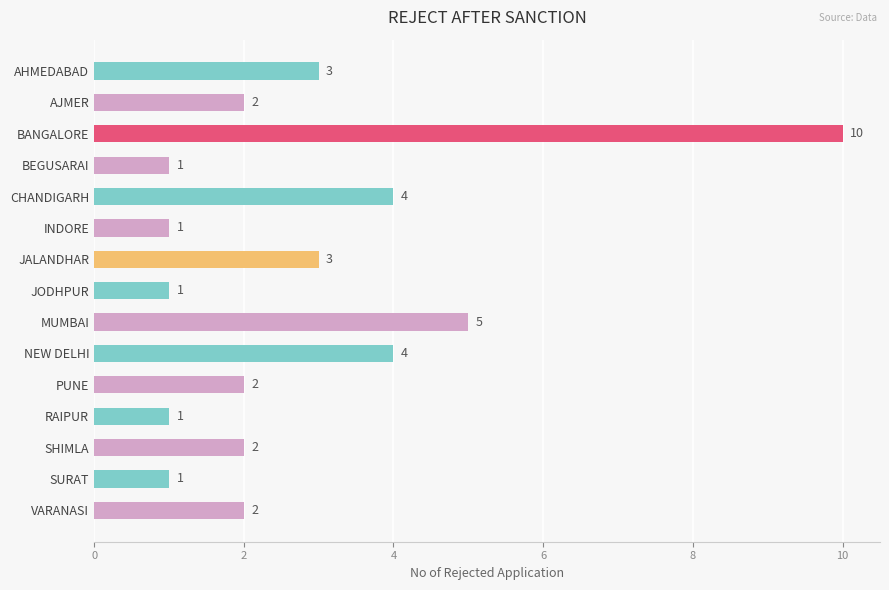

What is the greatest value displayed?

10